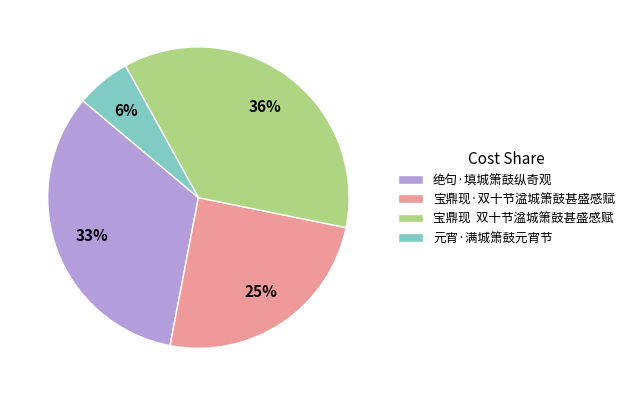

Which category has the smallest portion of the pie?

元宵·满城箫鼓元宵节